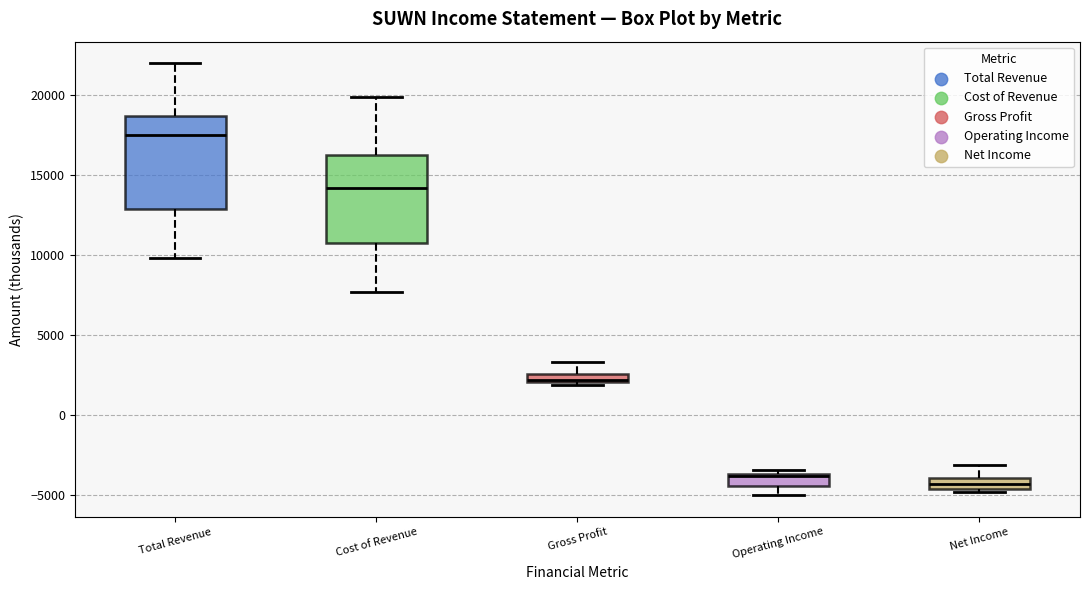

Which box has the highest median line?

Total Revenue